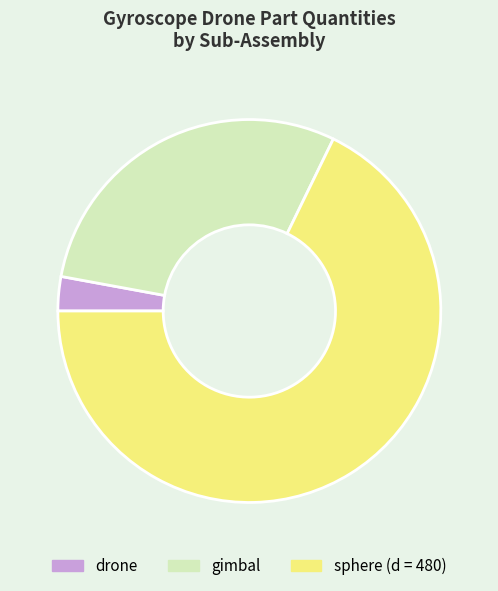

Do gimbal and drone together represent more than half of the pie?

No